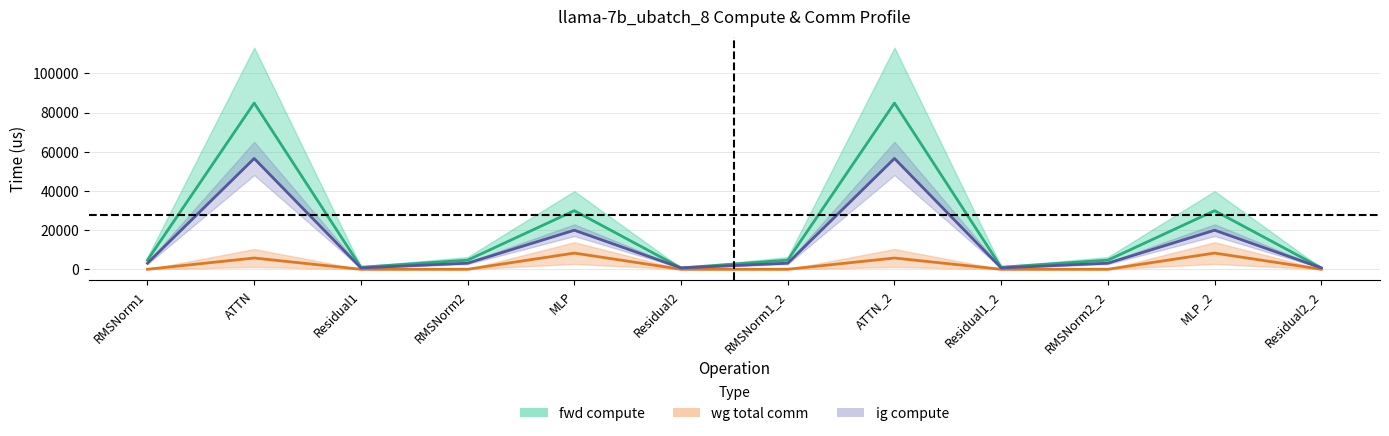

At which category is the sum across all series the highest?

ATTN